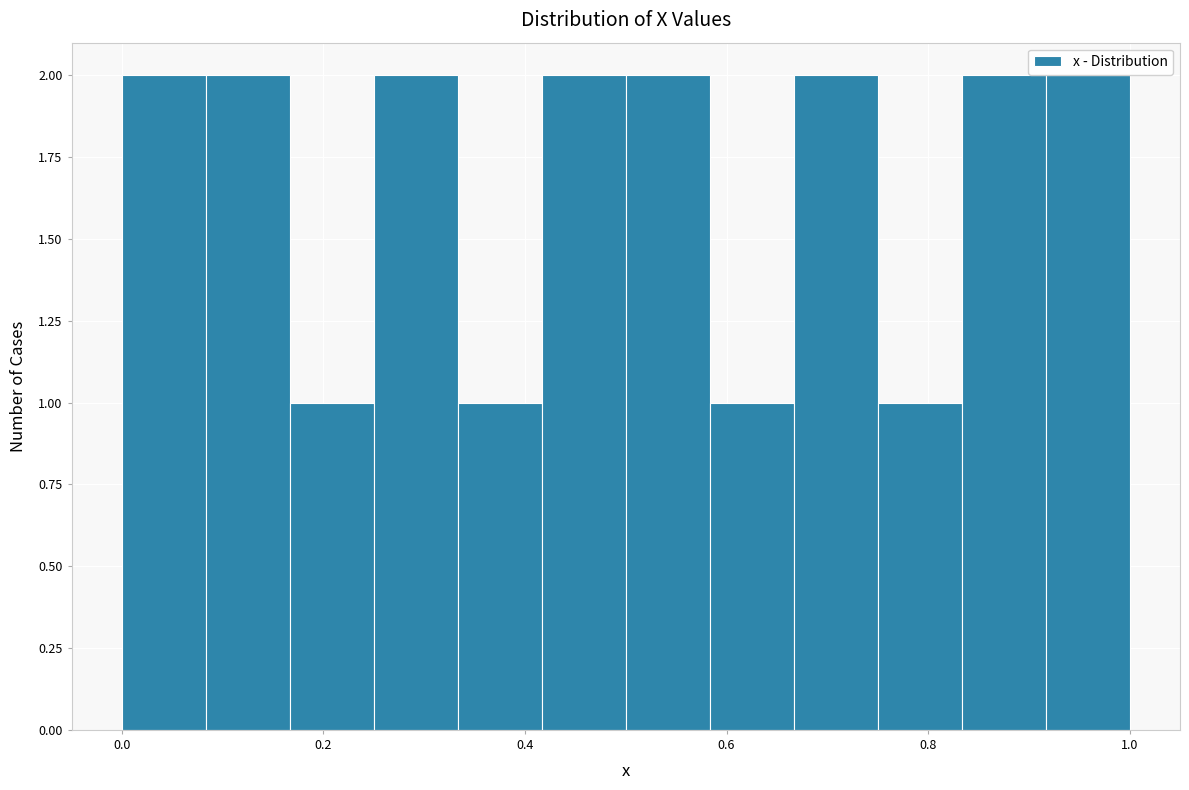

Reading left to right, transcribe this chart: for each bar, give the range it covers on the x-axis and its height. Neither the bar edges nor the heights are printed on the chart, so give them approximately, as read against the axes.

0.00 to 0.08: 2
0.08 to 0.16: 2
0.16 to 0.26: 1
0.26 to 0.34: 2
0.34 to 0.42: 1
0.42 to 0.50: 2
0.50 to 0.58: 2
0.58 to 0.66: 1
0.66 to 0.76: 2
0.76 to 0.84: 1
0.84 to 0.92: 2
0.92 to 1.00: 2